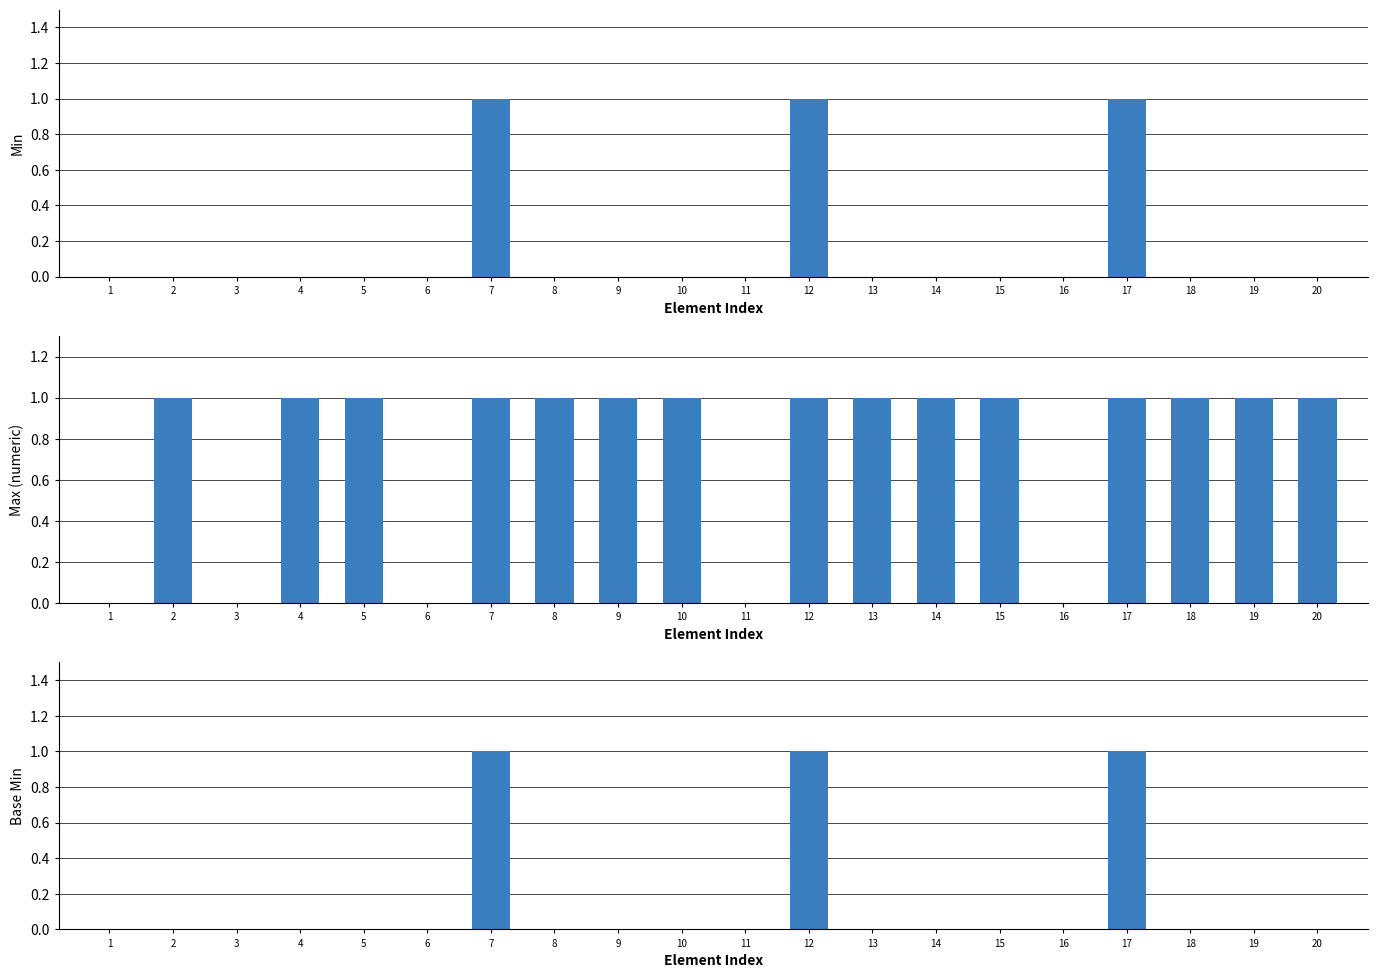

What is the maximum value for Max (numeric)?

1